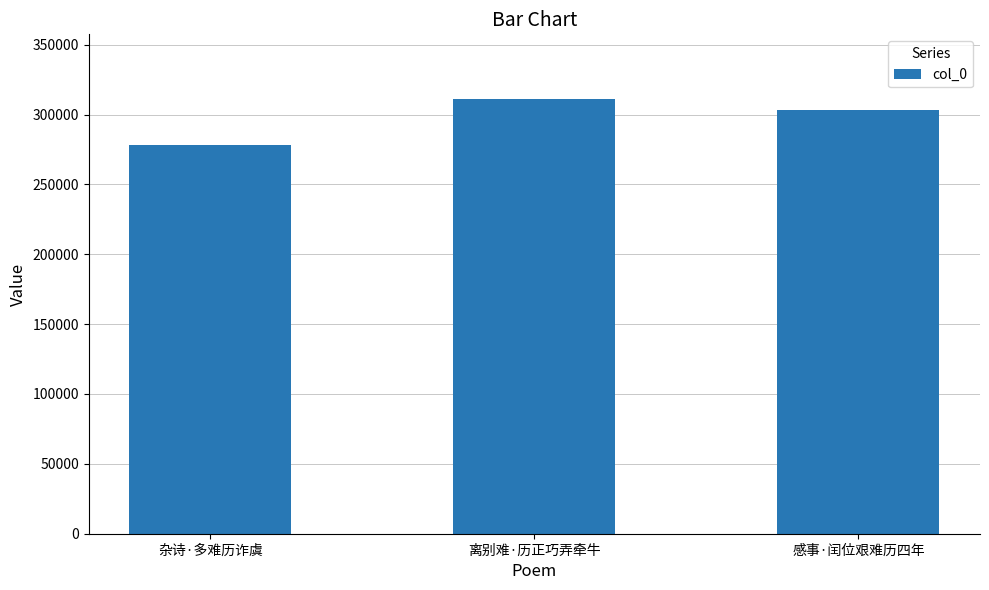

List the labels in order of value, largest first.

离别难·历正巧弄牵牛, 感事·闰位艰难历四年, 杂诗·多难历诈虞